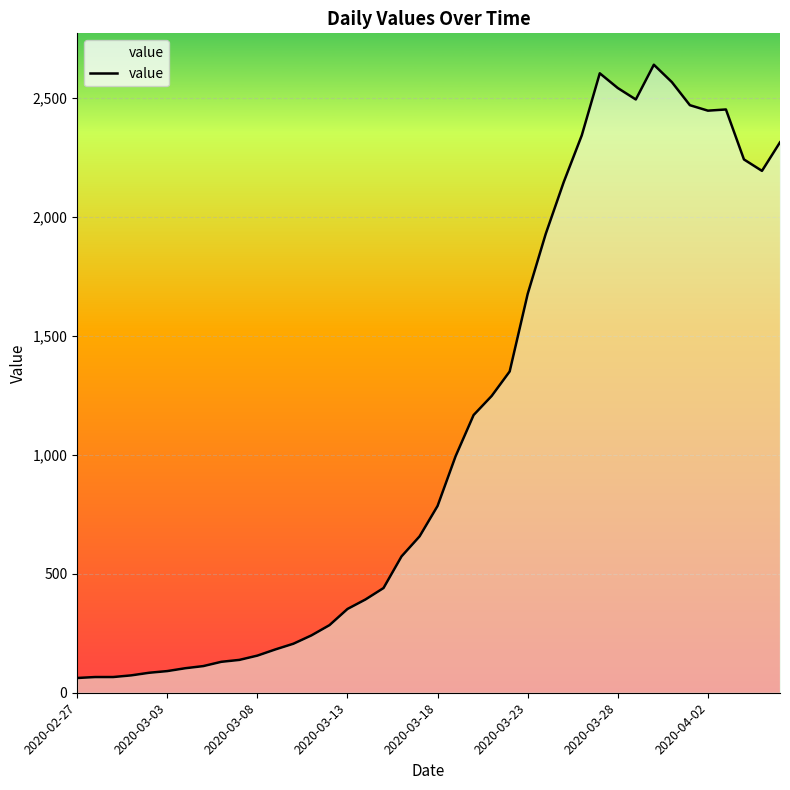

What is the smallest value displayed?

62